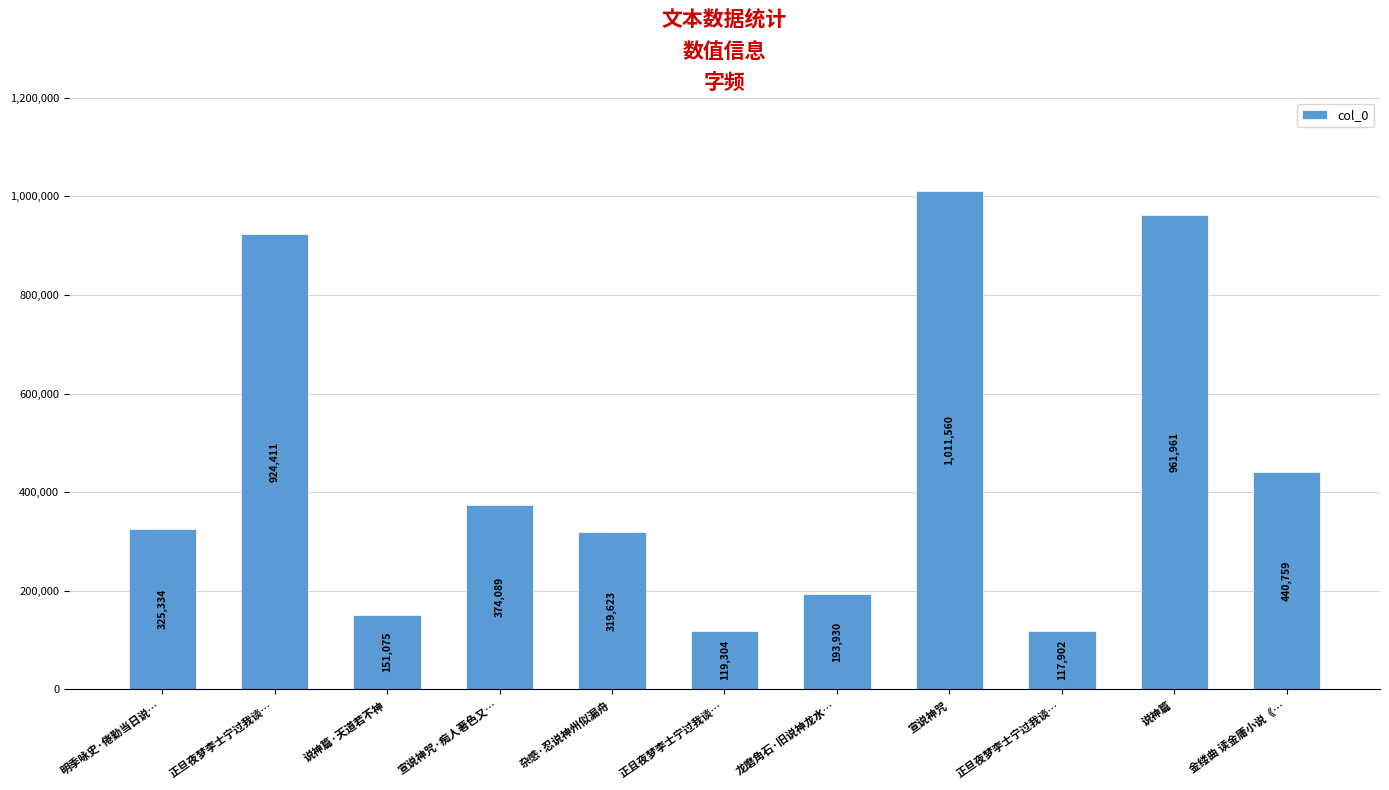

Does the chart contain stacked bars?

No